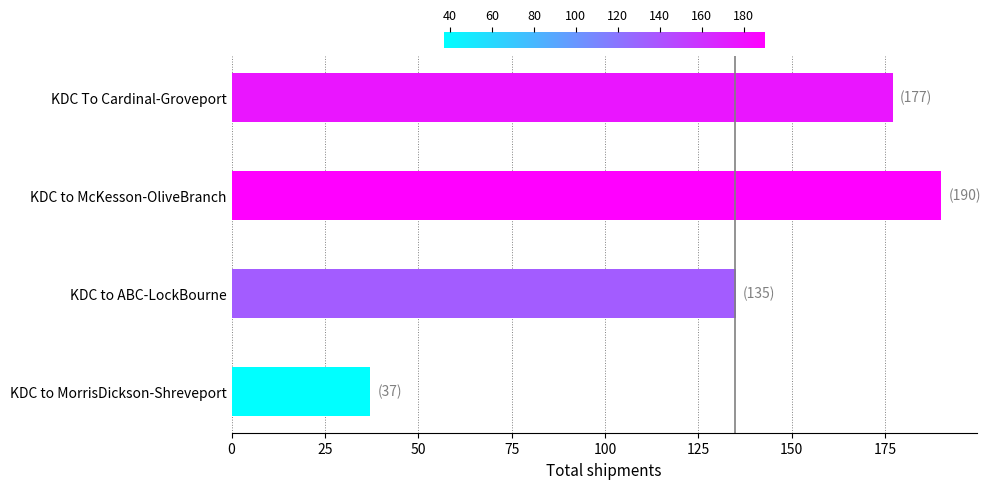

How many bars are there in total?

4